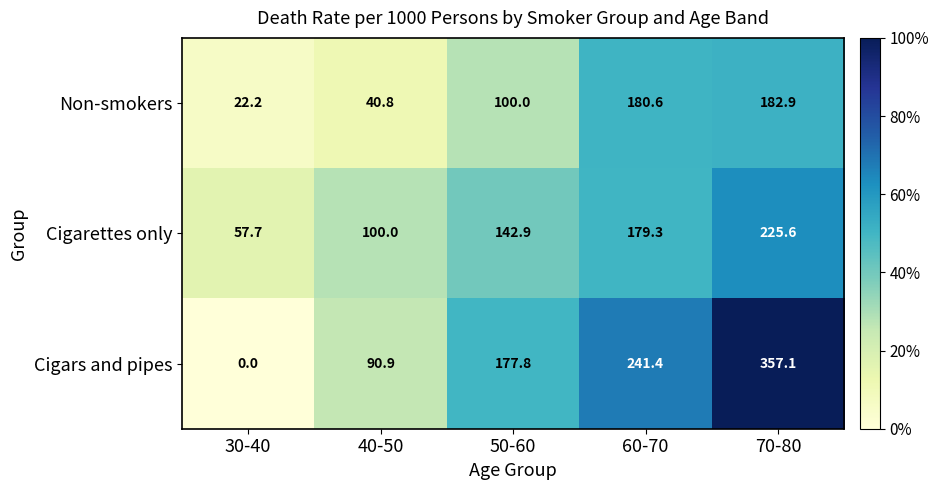

Reading left to right, transcribe all the data shown in this chart.

Non-smokers: 30-40=22.2	40-50=40.8	50-60=100.0	60-70=180.6	70-80=182.9
Cigarettes only: 30-40=57.7	40-50=100.0	50-60=142.9	60-70=179.3	70-80=225.6
Cigars and pipes: 30-40=0.0	40-50=90.9	50-60=177.8	60-70=241.4	70-80=357.1